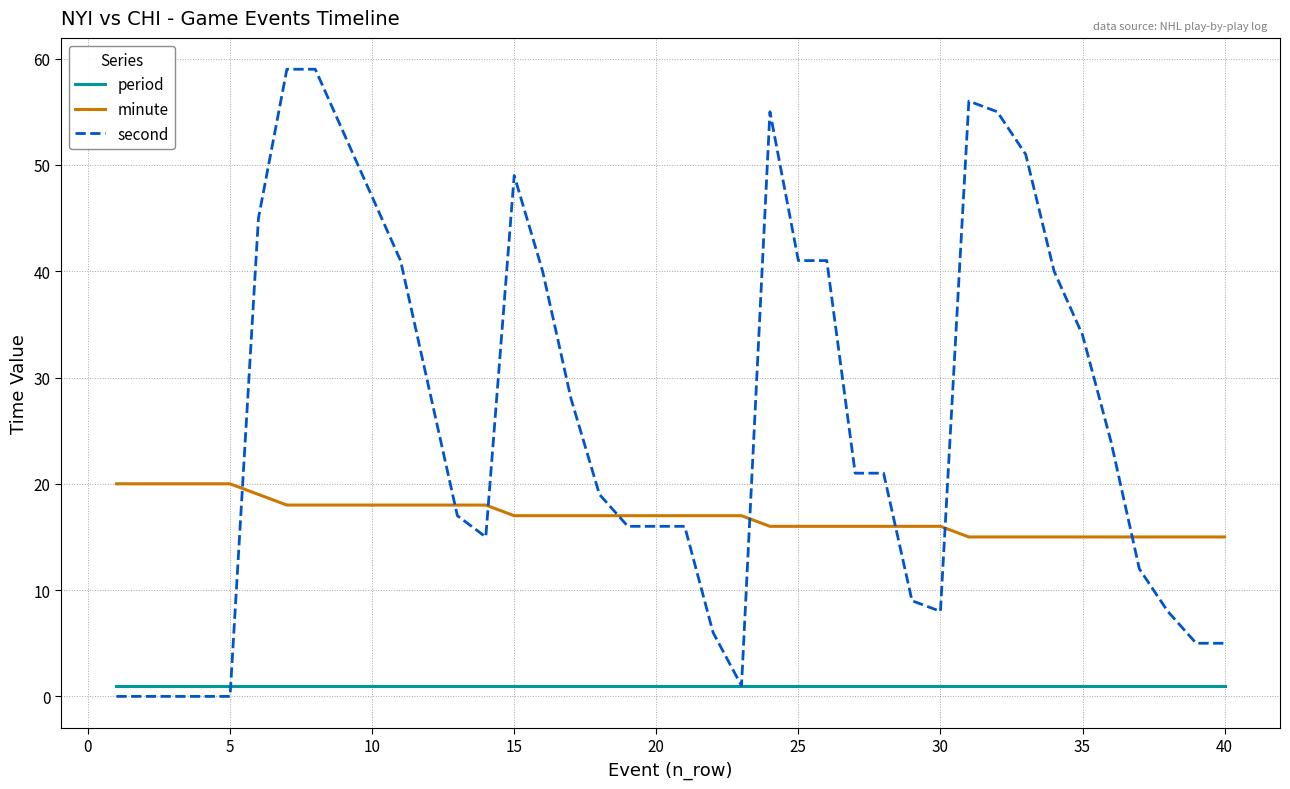

What is the maximum value shown in the chart?

59